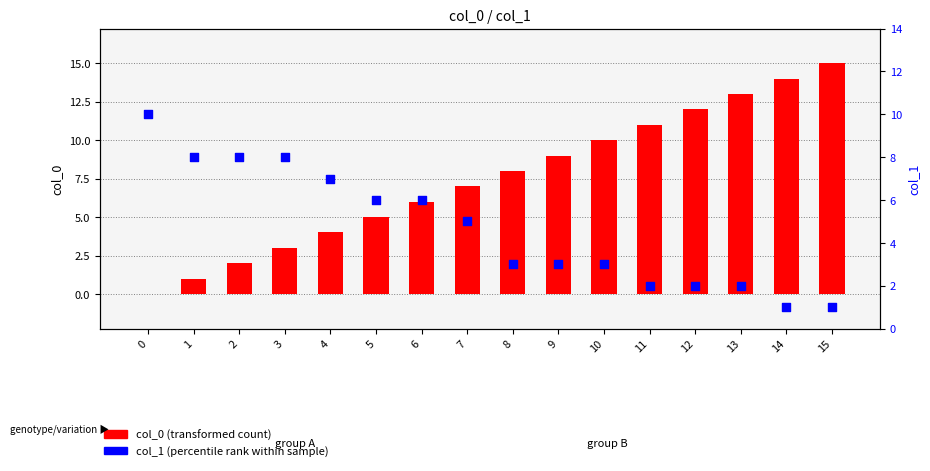

Which series has the largest total across all categories?

col_0 (transformed count)